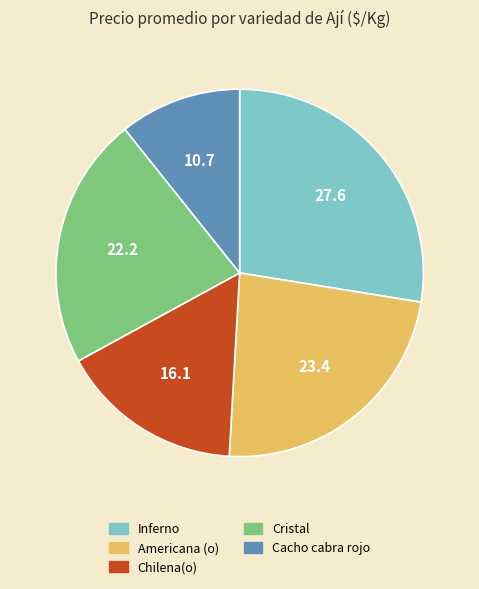

Is it true that Americana (o) is 18% of the pie?

False